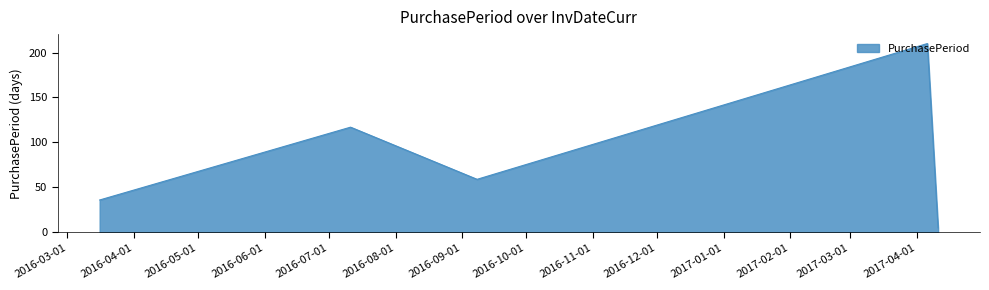

Count the values in the range 36 to 117.

3